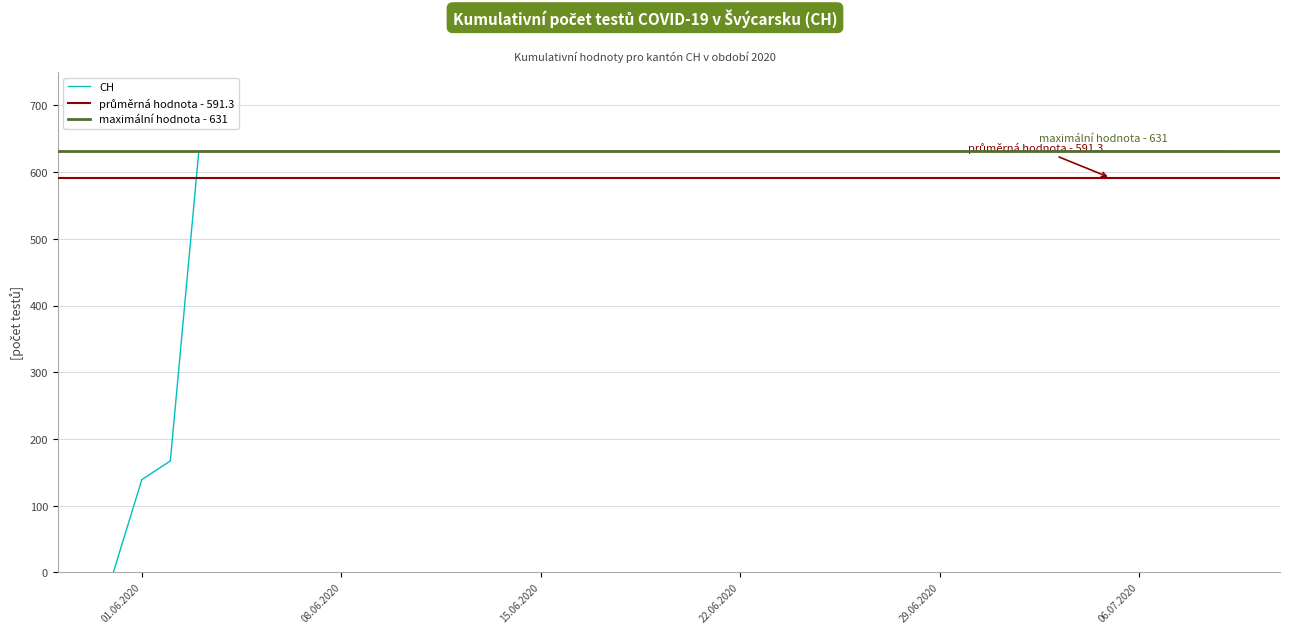

The CH series shows 878 at 29.06.2020. True or false?

False